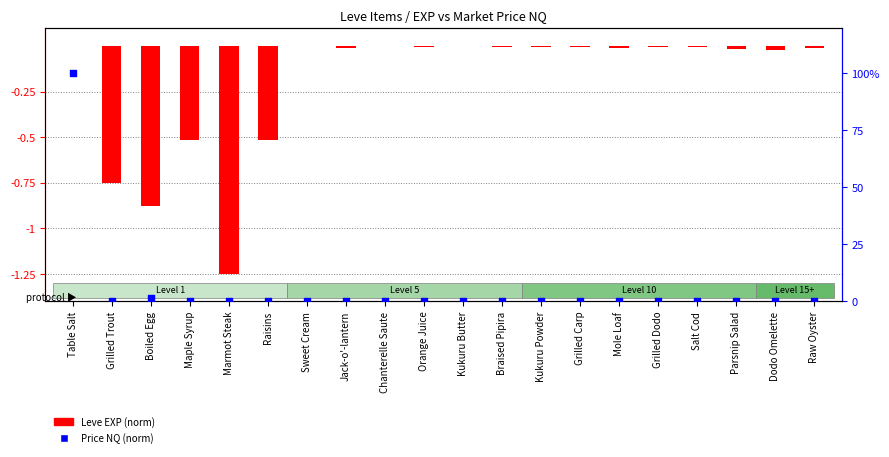

Is the value of Leve EXP (normalized) at Jack-o'-lantern greater than the value of currentAveragePriceNQ (normalized) at Jack-o'-lantern?

No